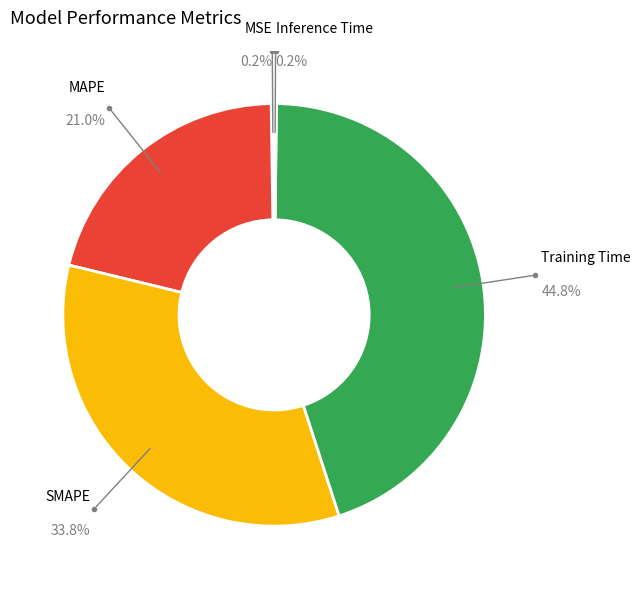

Which slice is the largest?

Training Time